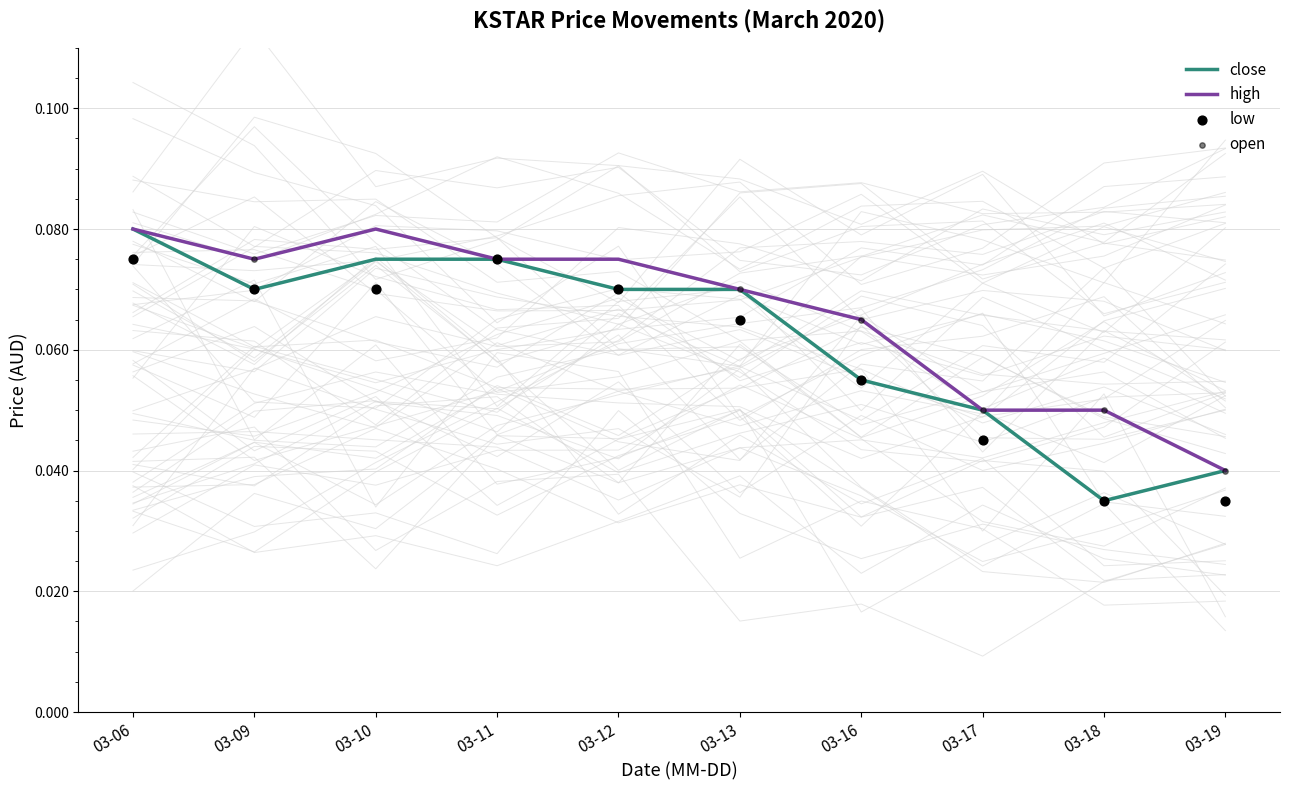

What is the total value across all series at 03-06?

0.3